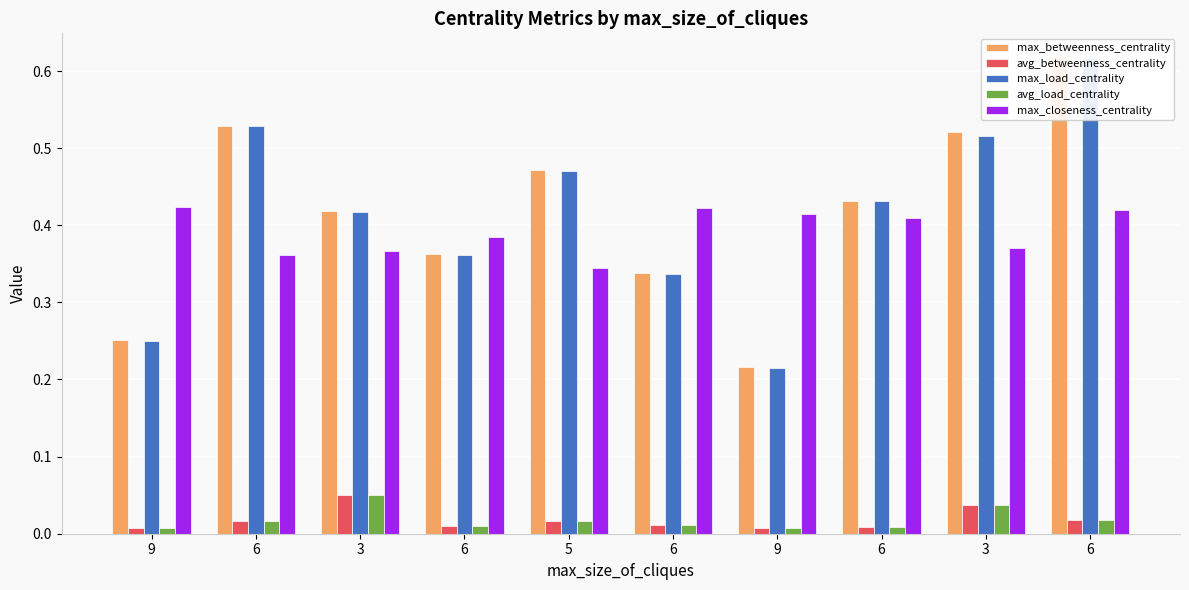

How many bars are there in each group?

5